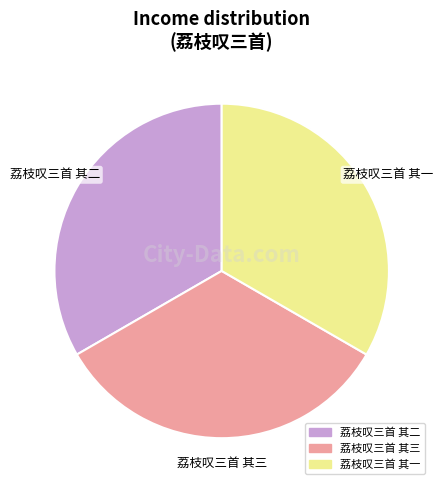

Is it true that 荔枝叹三首 其二 is 33% of the pie?

True